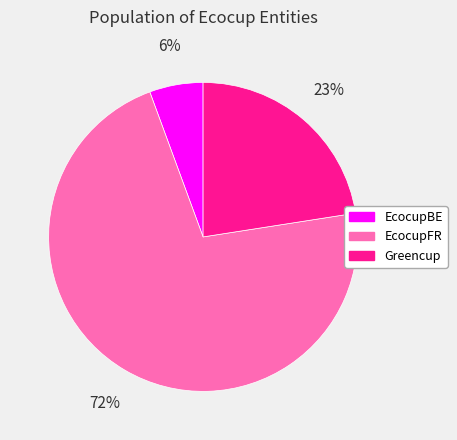

Which has a higher value, EcocupBE or Greencup?

Greencup